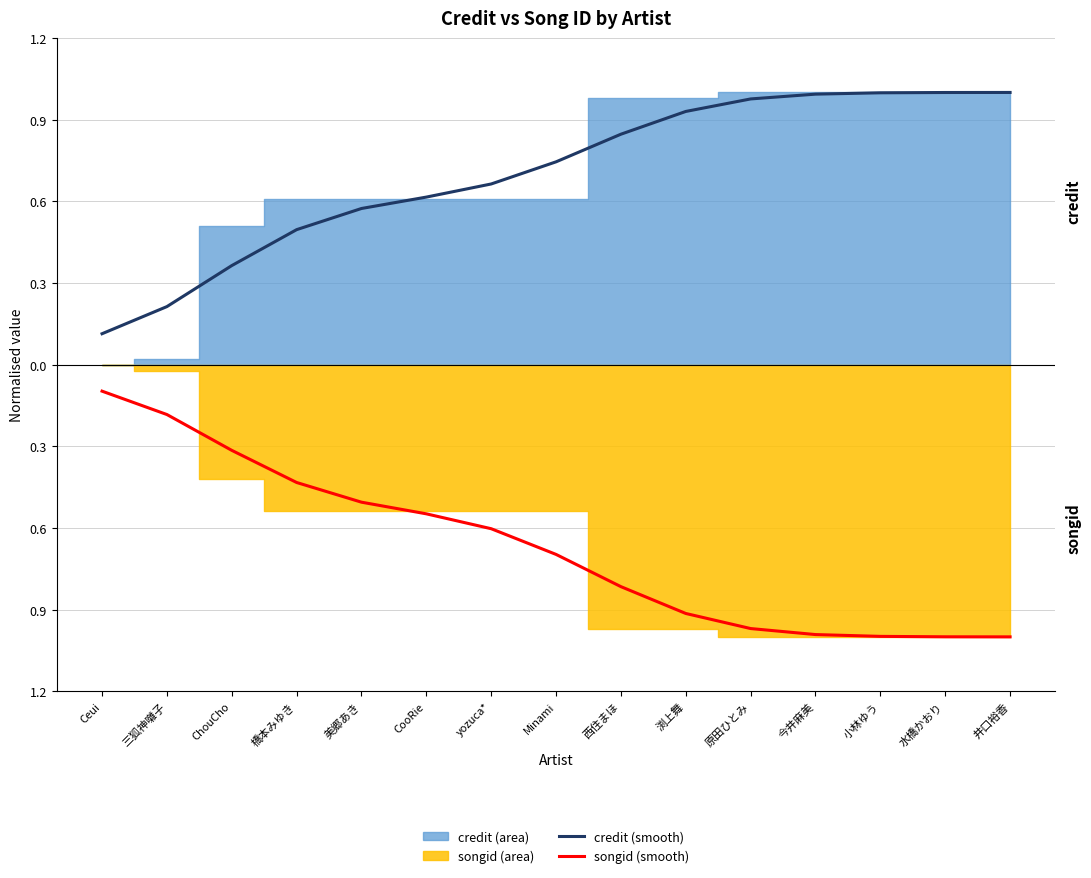

The value of songid (smooth) at 小林ゆう is -0.7. True or false?

False